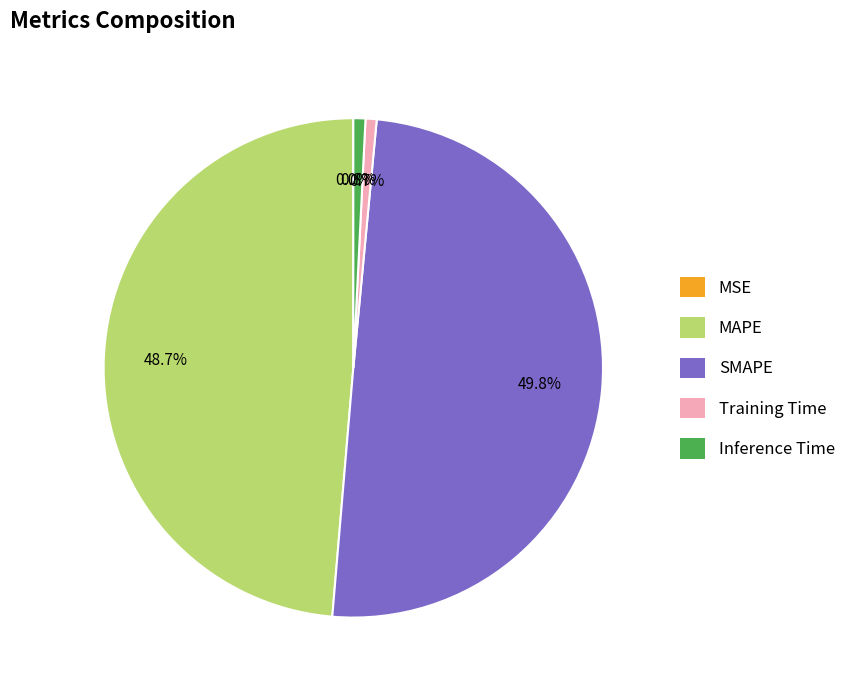

Is MAPE the majority of the pie?

No